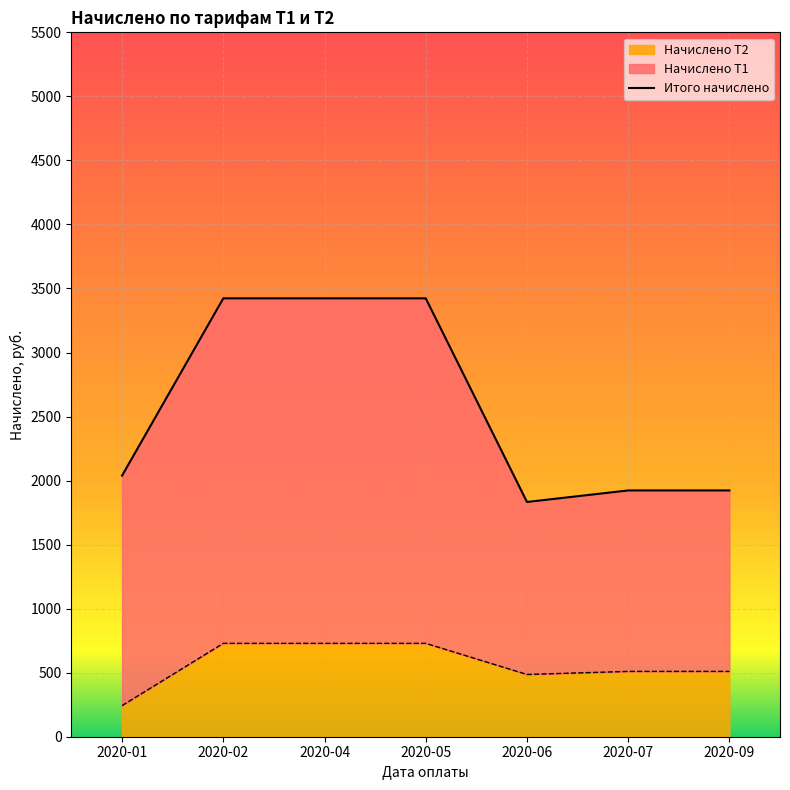

Which series has the widest spread of values?

Начислено Т1